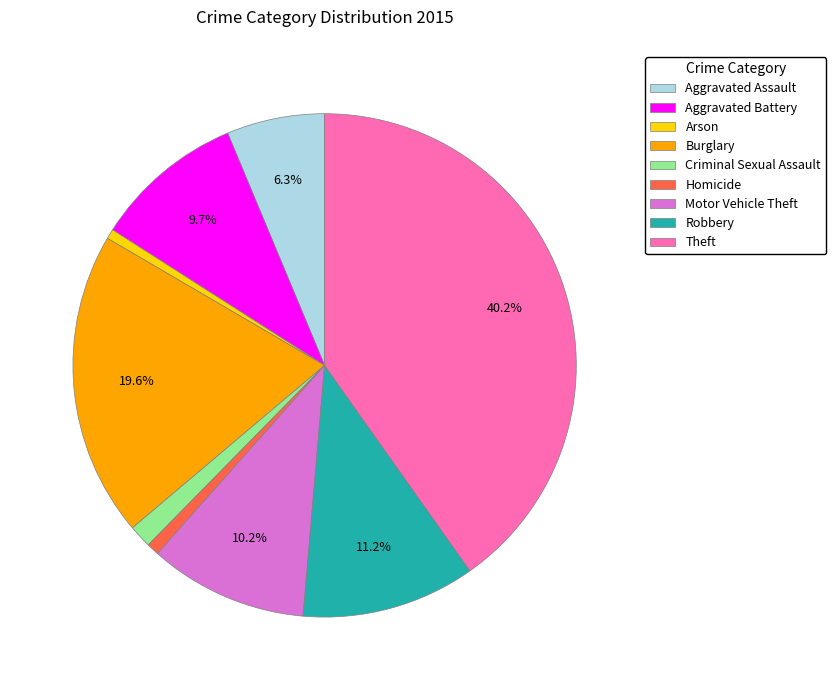

The Arson slice represents 1% of the pie. True or false?

True